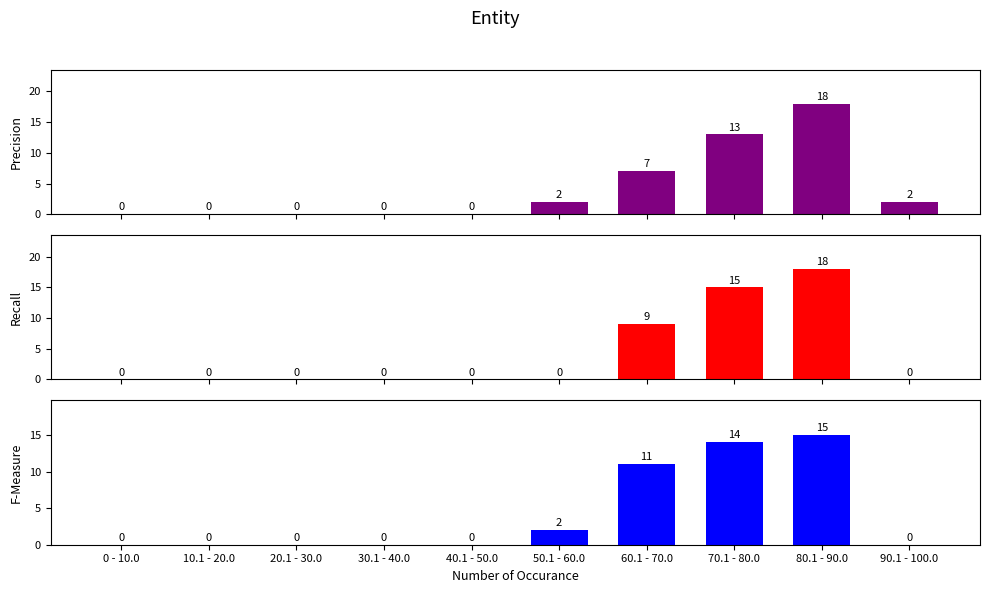

What are all the series names shown in the legend?

Precision, Recall, F-Measure